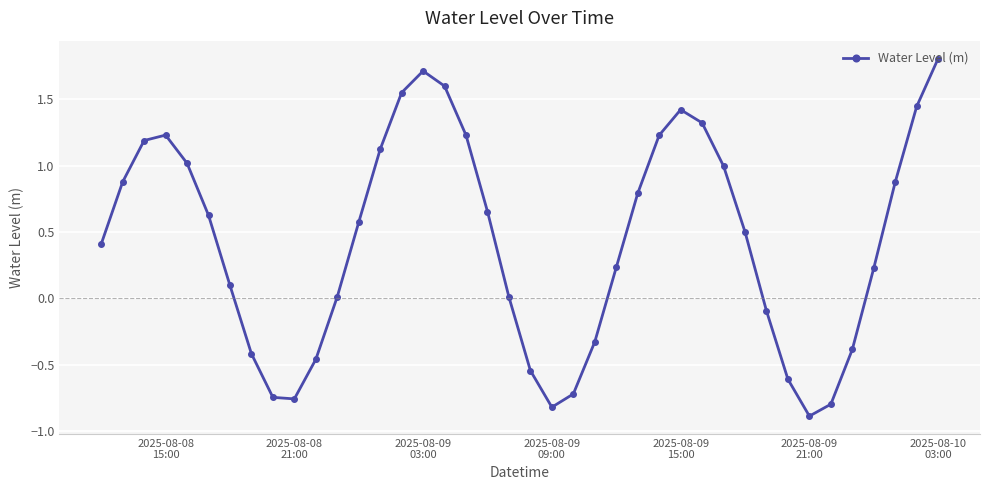

What is the minimum value shown in the chart?

-0.9